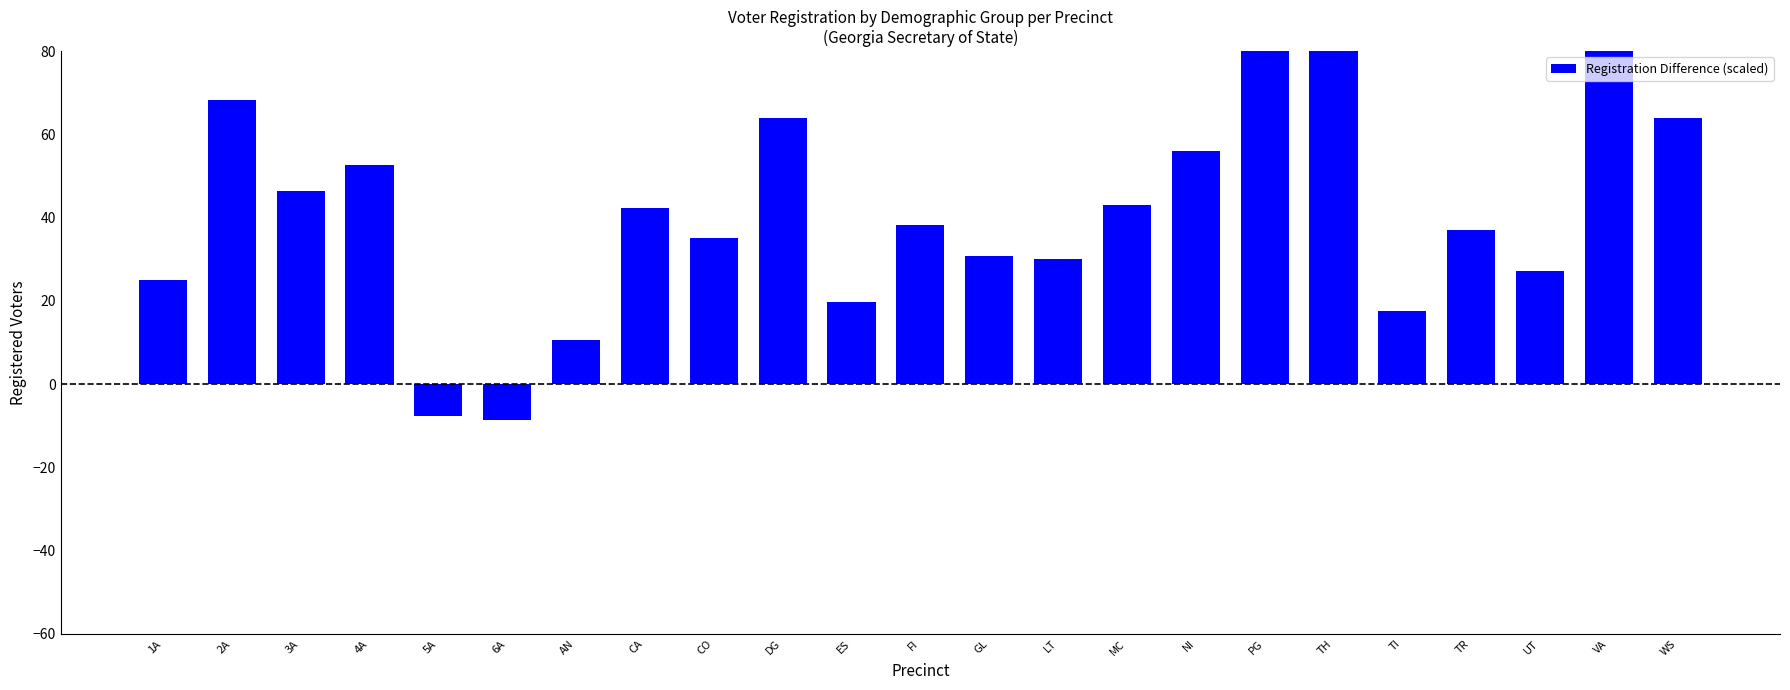

What is the sum of the values at ES and GL?

50.5